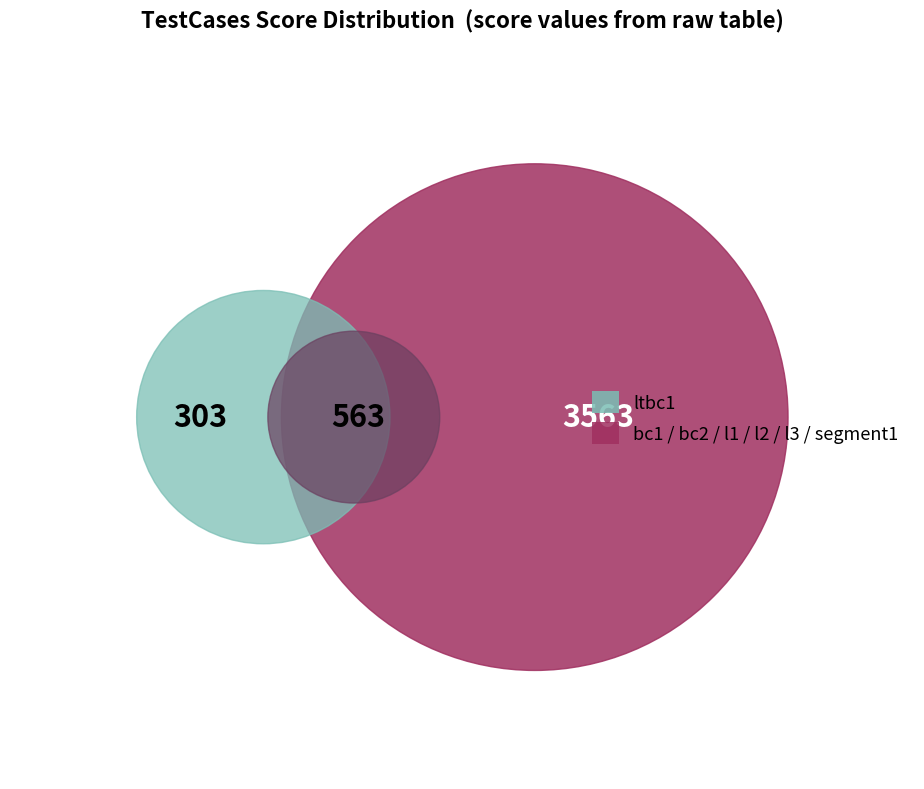

Between ltbc1 and l3, which is larger?

l3